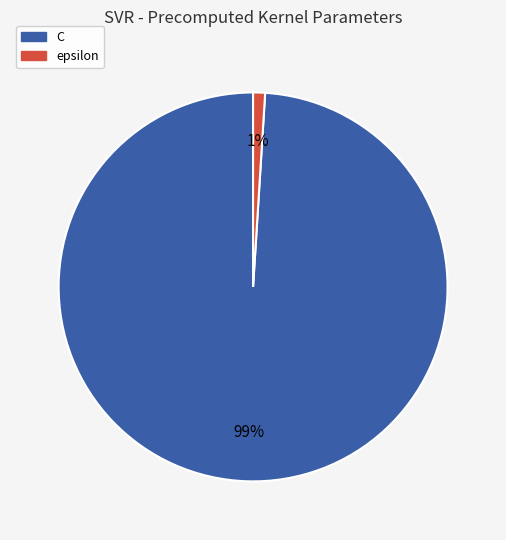

To the nearest percent, what is the average slice percentage?

50%